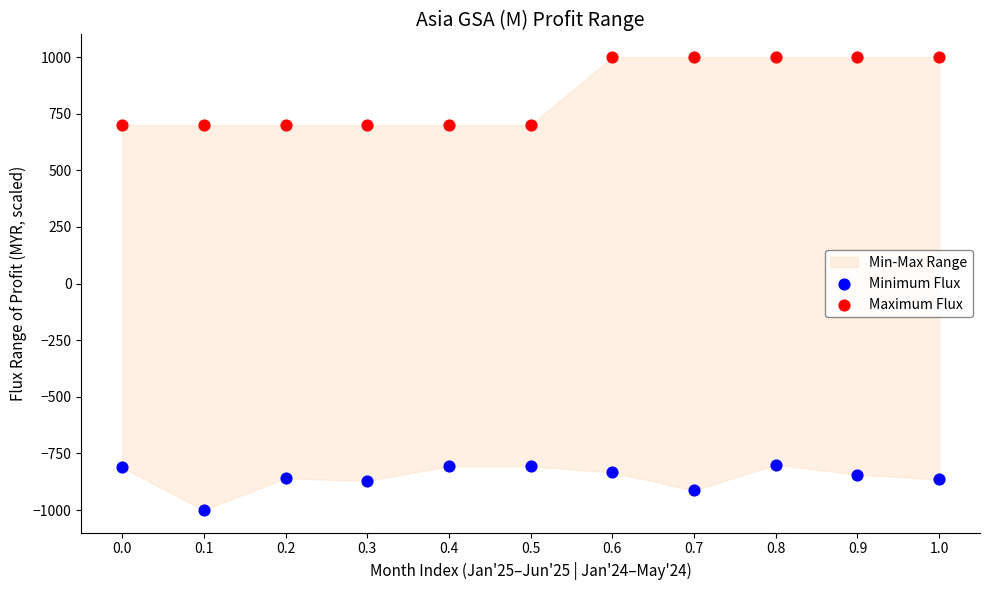

Which series contains the highest Y value?

Maximum Flux